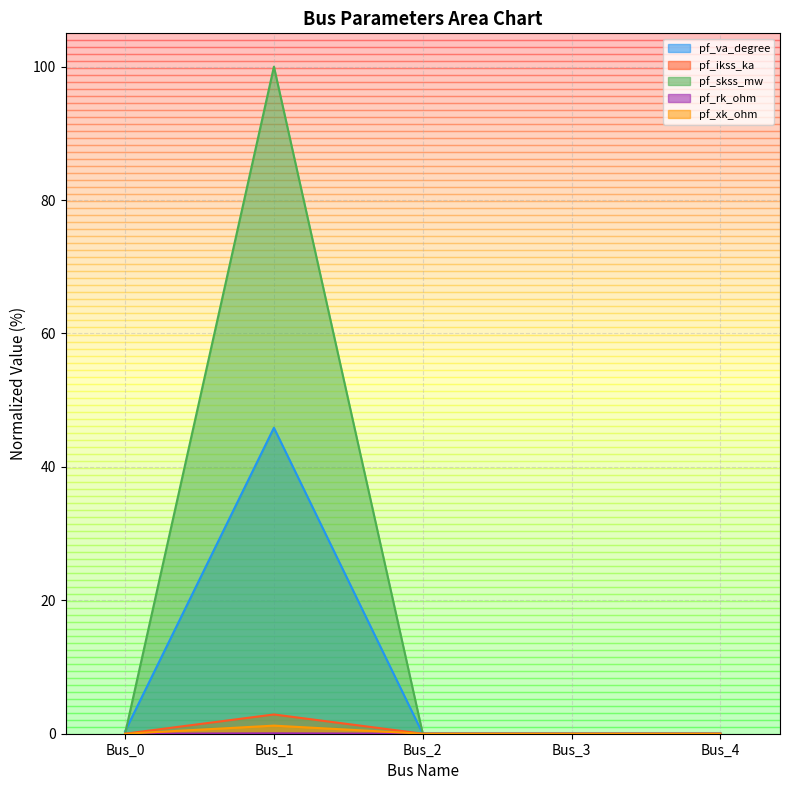

At how many categories does at least one series exceed 25?

1